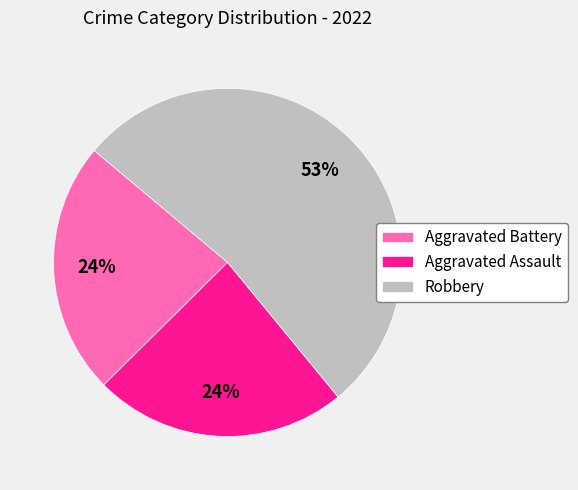

Which category has the biggest portion of the pie?

Robbery